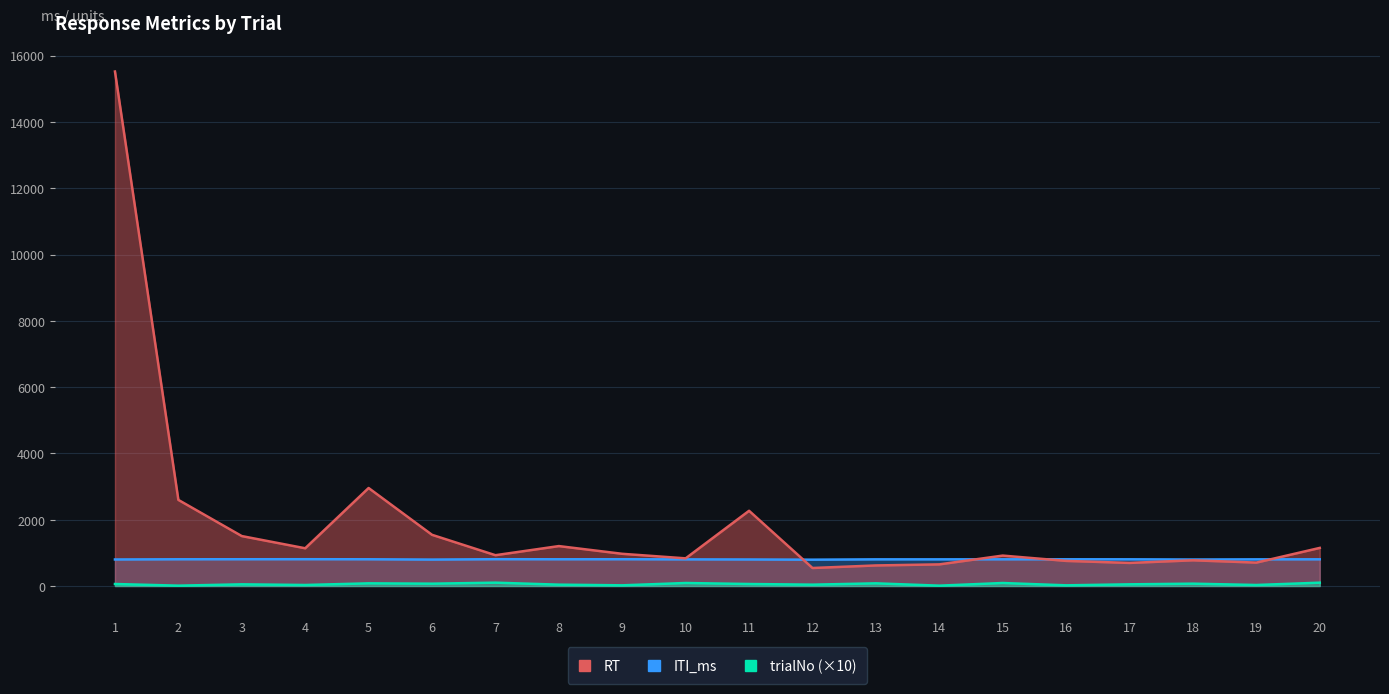

How many lines are shown in the chart?

3